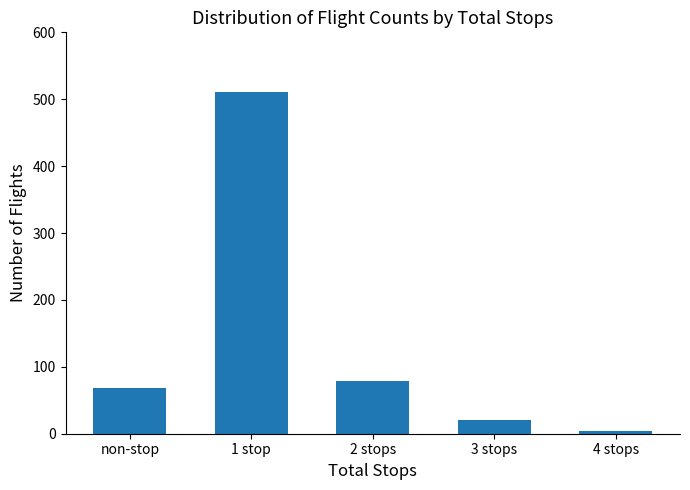

At which label is the value closest to 257?

2 stops